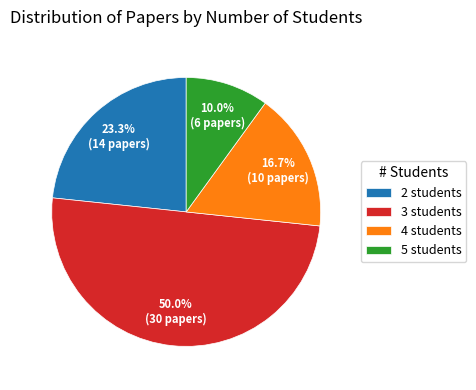

Rank the categories by value from highest to lowest.

3 students, 2 students, 4 students, 5 students